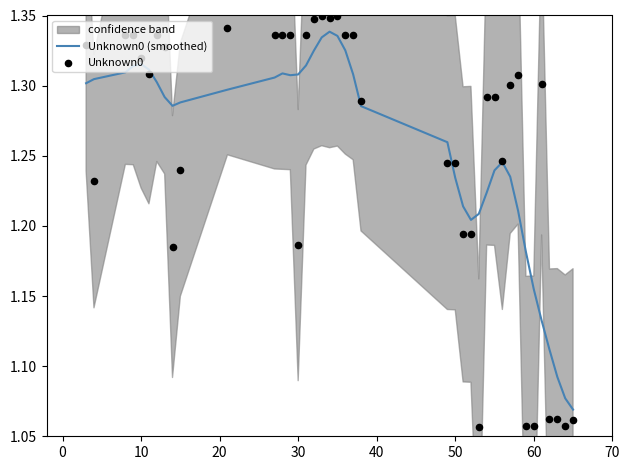

At how many categories does at least one series exceed 1?

40